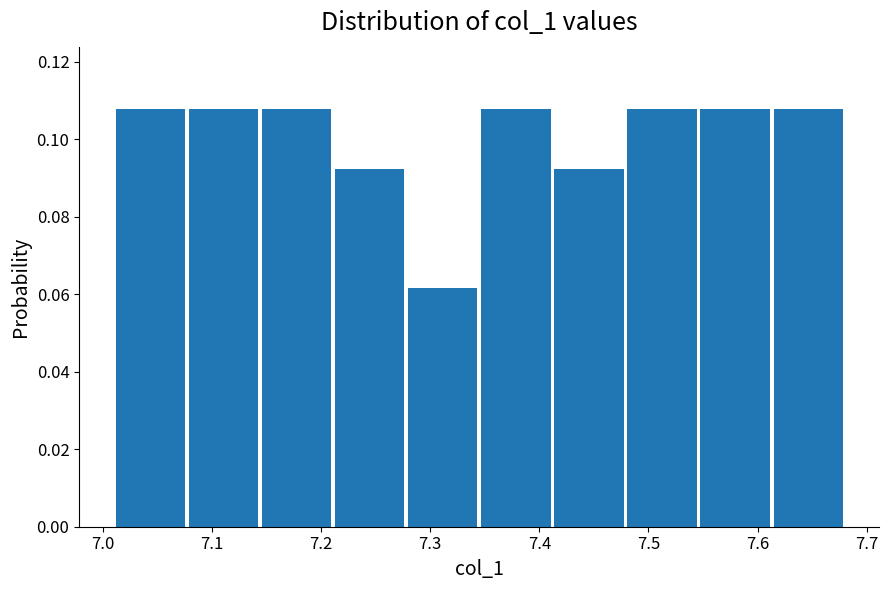

How tall is the bar that spans 7.211 to 7.278 on the x-axis? Neither the bar edges nor the heights are printed on the chart, so give them approximately, as read against the axes.

0.092